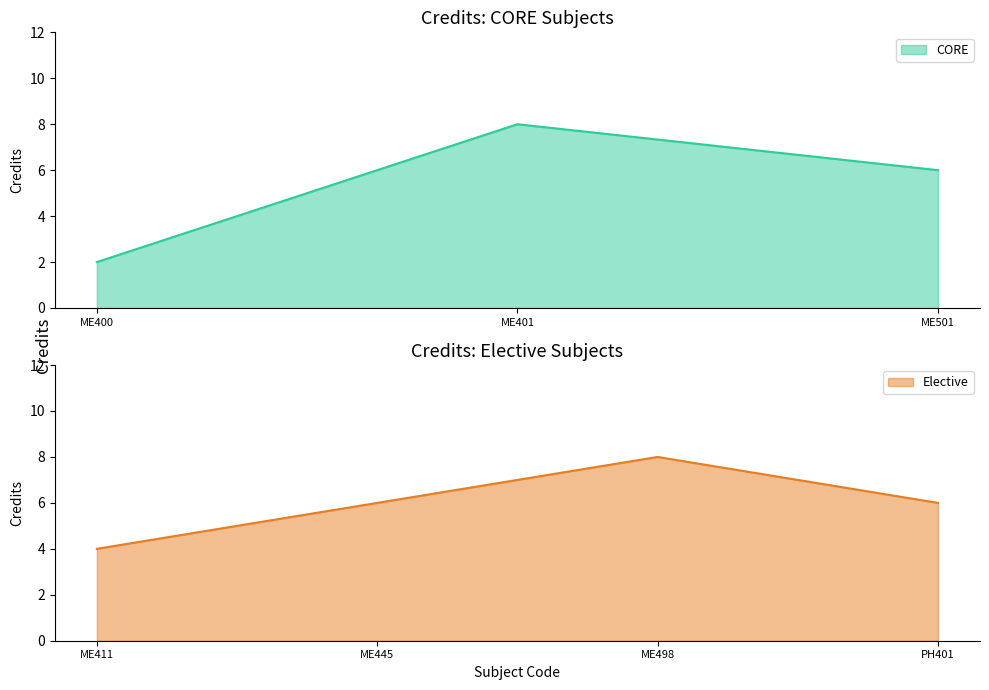

Does the chart have visible grid lines?

No